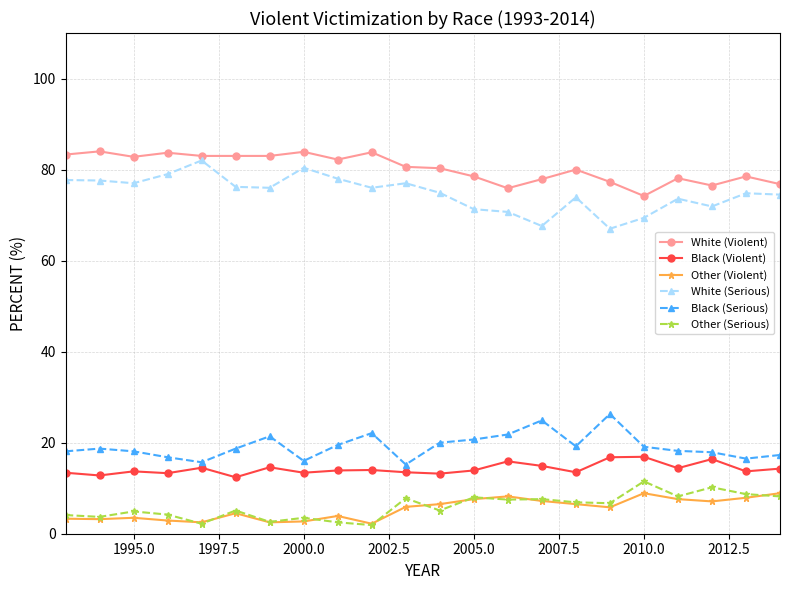

How many data points in Other (Serious) are above 6?

11